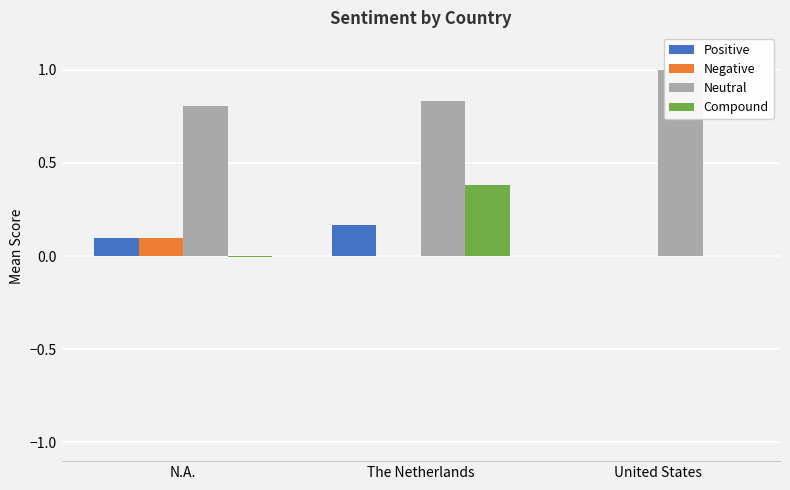

Which series changed the most between N.A. and United States?

Neutral